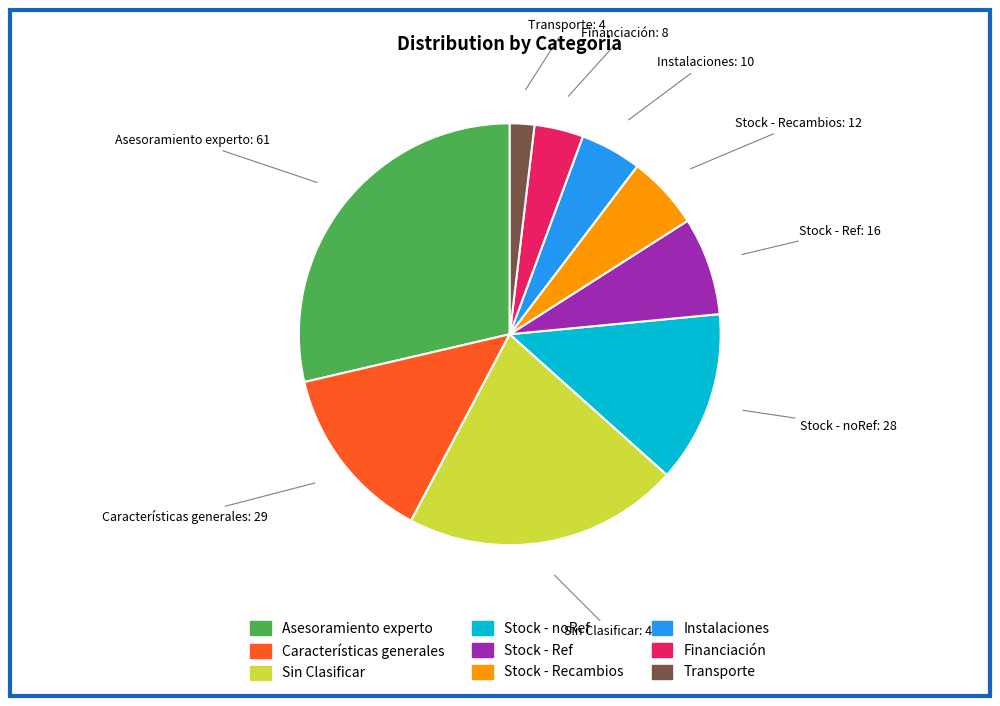

True or false: Transporte accounts for 2% of the total.

True